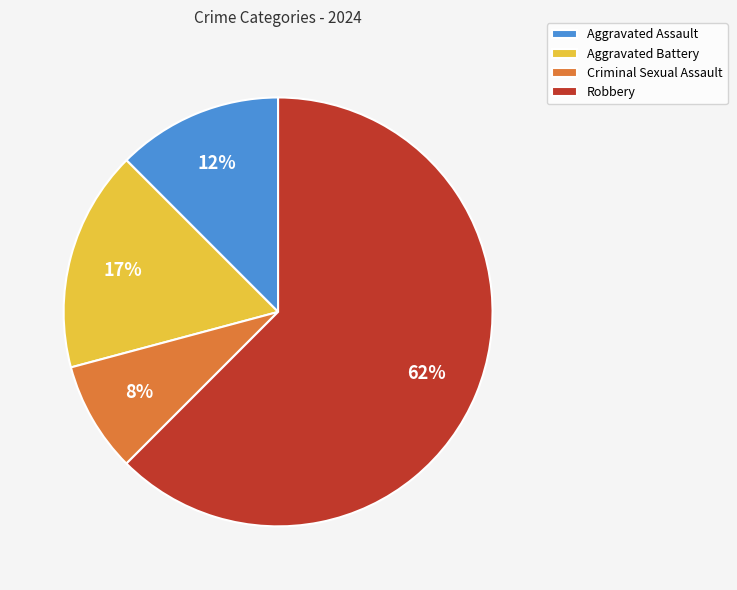

What is the largest slice in the pie chart?

Robbery